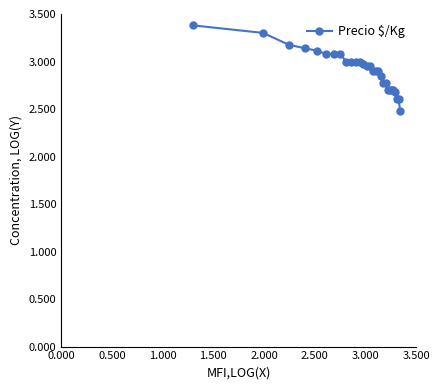

What is the value of the 16th point from the left?

2.9